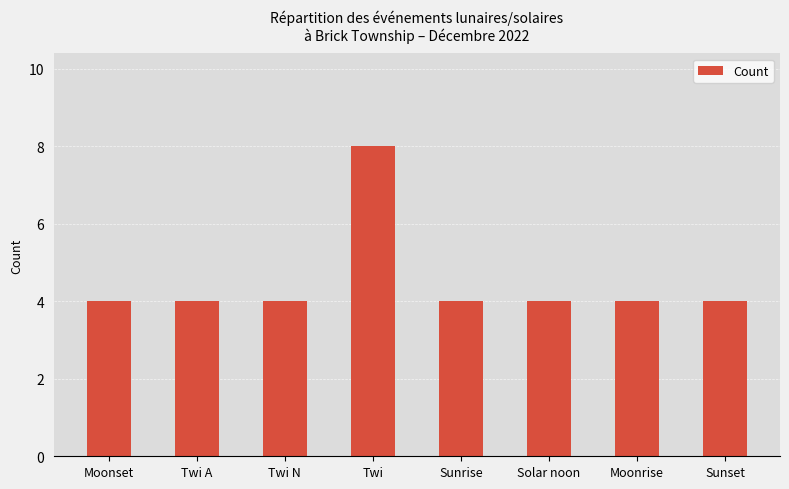

Reading right to left, list all the values displayed in this chart.

Sunset=4	Moonrise=4	Solar noon=4	Sunrise=4	Twi=8	Twi N=4	Twi A=4	Moonset=4